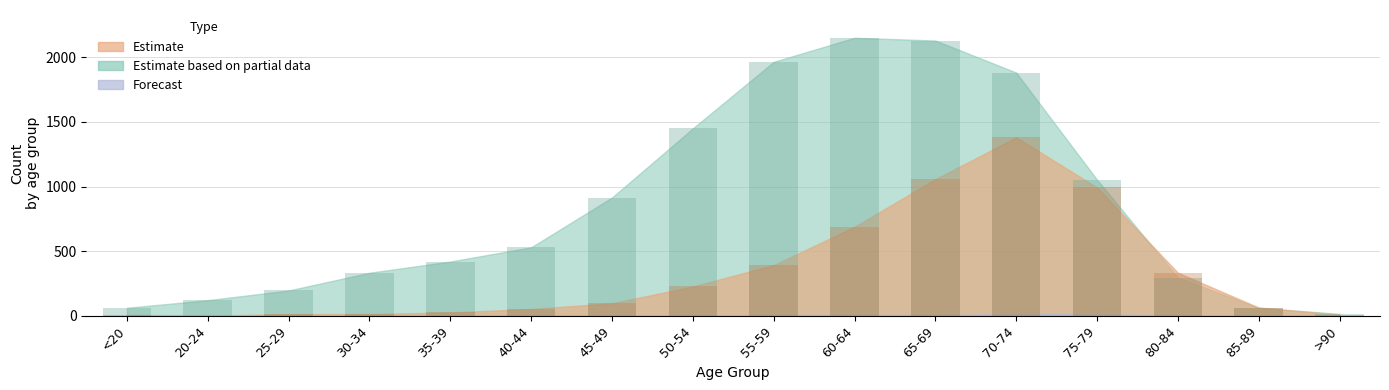

What position from the right is 55-59?

8